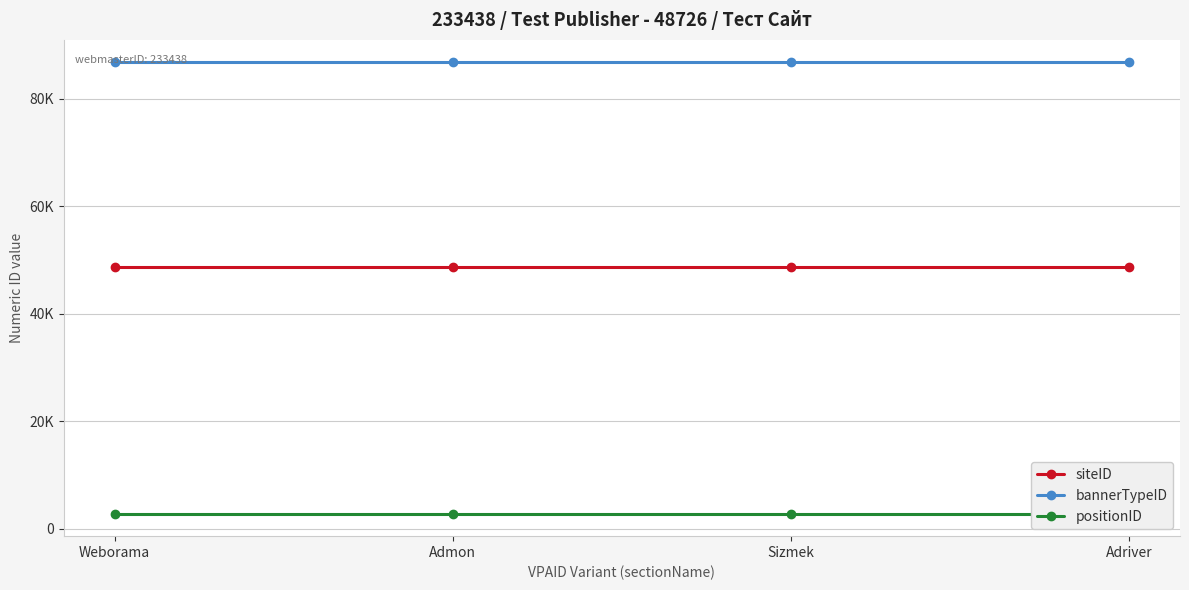

Is the value of positionID at Admon greater than the value of siteID at Admon?

No